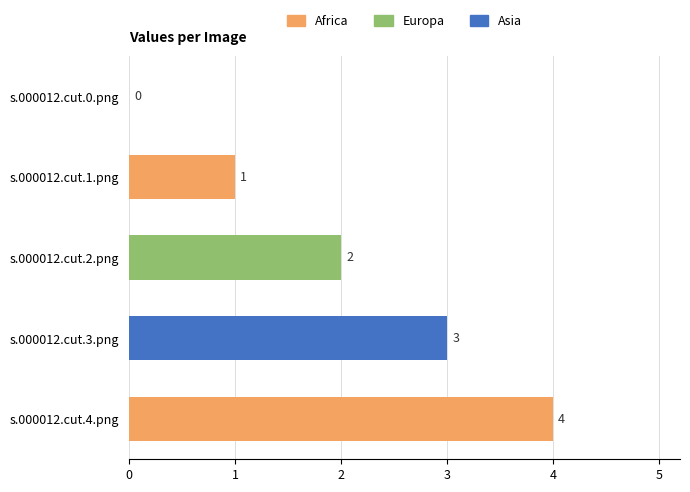

The chart shows a value of 4 at s.000012.cut.4.png. True or false?

True